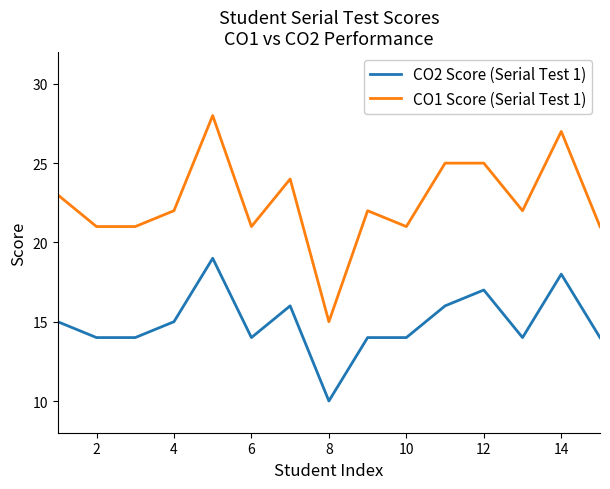

Rank the series by their maximum value, from lowest to highest.

CO2 Score (Serial Test 1), CO1 Score (Serial Test 1)